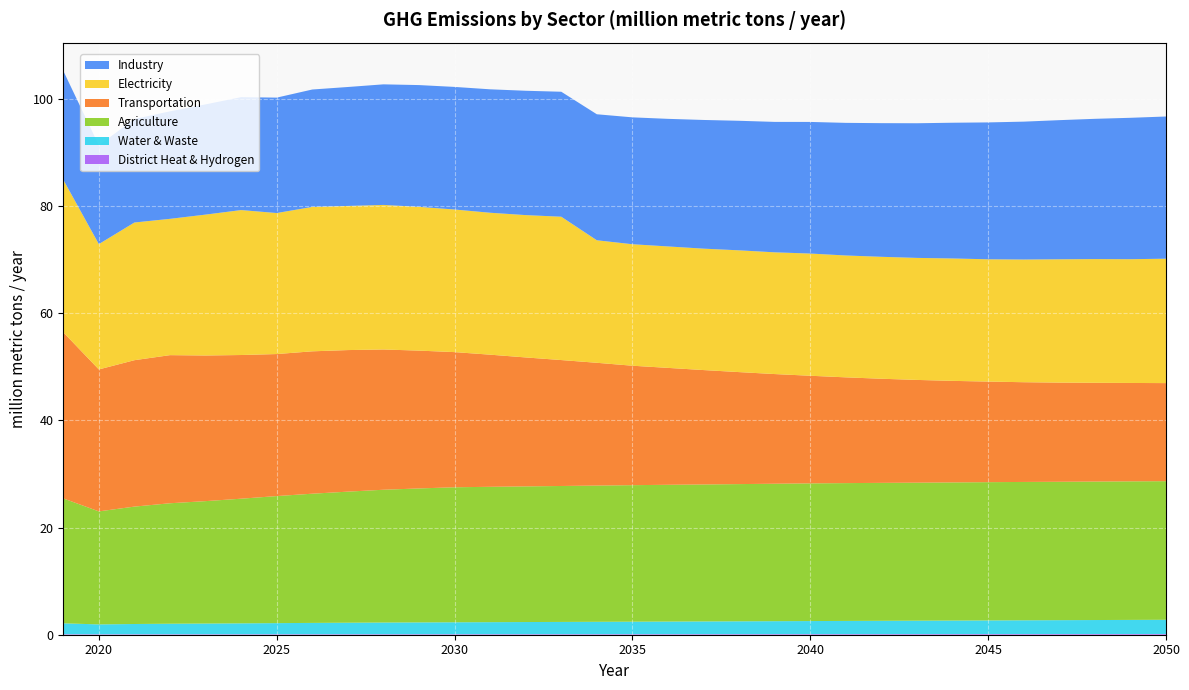

Reading right to left, transcribe all the data shown in this chart.

District Heat & Hydrogen: 0.1	0.1	0.1	0.1	0.1	0.1	0.1	0.1	0.1	0.1	0.1	0.1	0.1	0.1	0.1	0.1	0.1	0.1	0.1	0.1	0.1	0.1	0.1	0.1	0.1	0.1	0.1	0.1	0.1	0.1	0.1	0.1
Water & Waste: 2.7	2.6	2.6	2.6	2.6	2.5	2.5	2.5	2.5	2.5	2.4	2.4	2.4	2.4	2.3	2.3	2.3	2.3	2.3	2.2	2.2	2.2	2.2	2.1	2.1	2.1	2.0	2.0	2.0	1.9	1.8	2.0
Agriculture: 25.9	25.9	25.8	25.8	25.8	25.8	25.8	25.8	25.7	25.7	25.7	25.6	25.6	25.6	25.5	25.5	25.4	25.4	25.3	25.3	25.2	25.0	24.8	24.5	24.1	23.7	23.3	22.8	22.5	21.9	21.1	23.3
Transportation: 18.3	18.4	18.4	18.5	18.6	18.8	18.9	19.2	19.4	19.7	20.1	20.5	20.9	21.3	21.8	22.3	22.9	23.5	24.1	24.7	25.2	25.7	26.2	26.4	26.6	26.5	26.8	27.2	27.6	27.3	26.5	31.0
Electricity: 23.2	23.1	23.1	23.0	22.9	22.8	22.8	22.8	22.8	22.7	22.8	22.7	22.7	22.7	22.7	22.7	22.9	26.7	26.6	26.5	26.6	26.8	27.0	26.9	26.9	26.3	27.0	26.3	25.4	25.7	23.4	28.5
Industry: 26.5	26.4	26.2	26.0	25.7	25.5	25.3	25.1	24.9	24.7	24.6	24.3	24.2	24.0	23.8	23.7	23.5	23.3	23.2	23.0	22.9	22.7	22.5	22.2	21.9	21.5	21.1	20.6	20.1	19.3	18.4	20.3